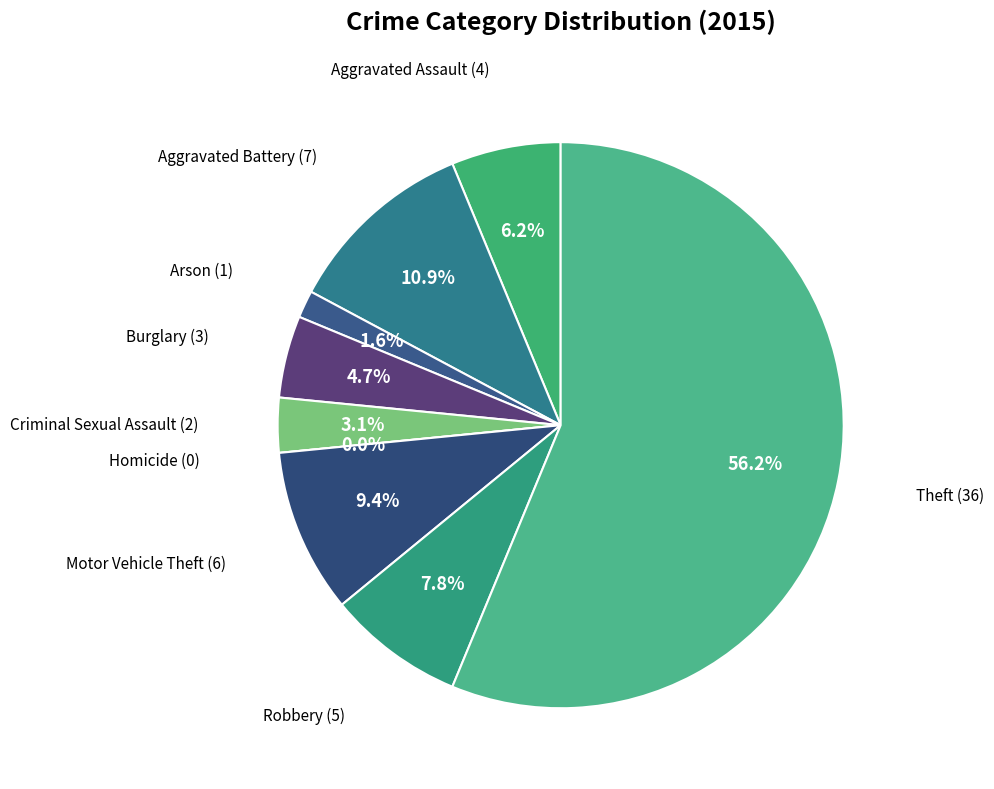

Is it true that Burglary is 1% of the pie?

False